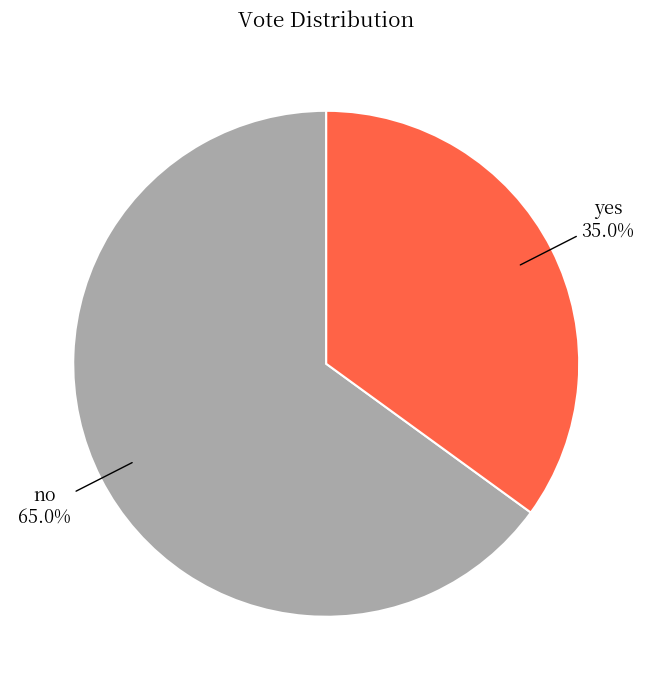

What is the ratio of the value at no to the value at yes?

1.9